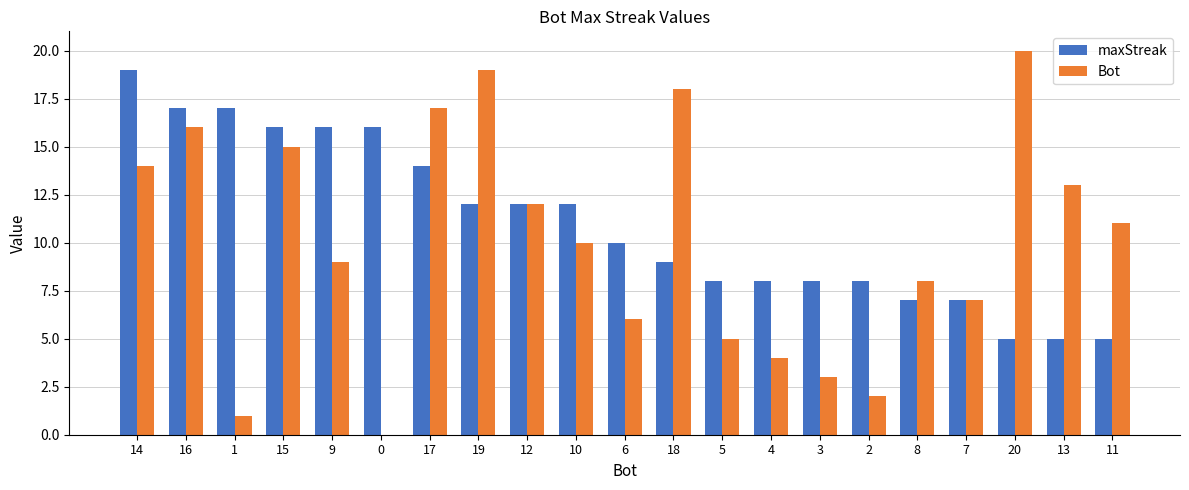

At which category does the chart reach its peak across all series?

20